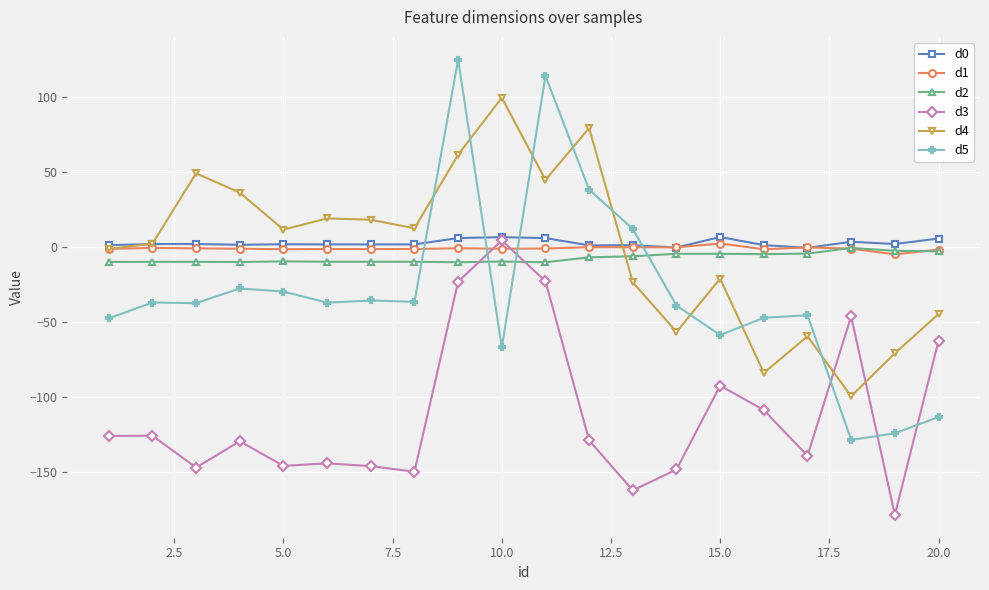

True or false: d4 has more than 1 interior local peaks.

True